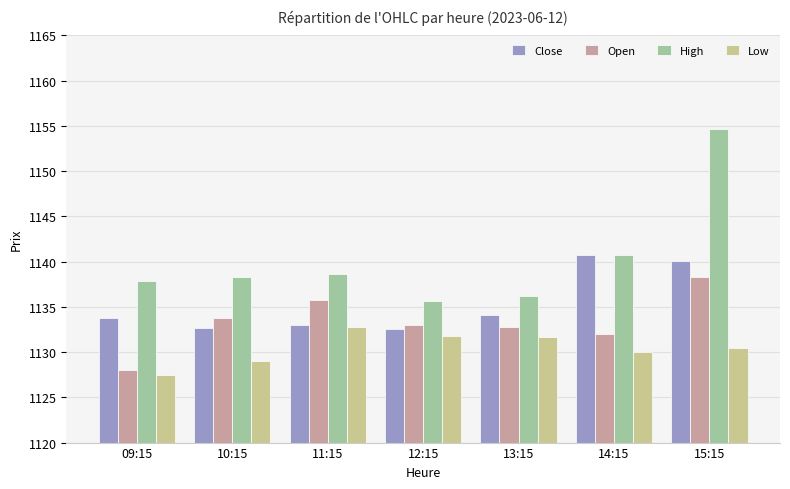

How many data points in Open are less than 1133?

3